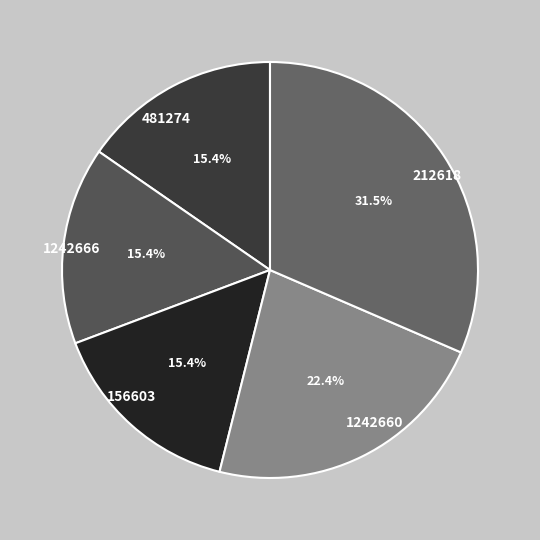

Which slice is the largest?

212618